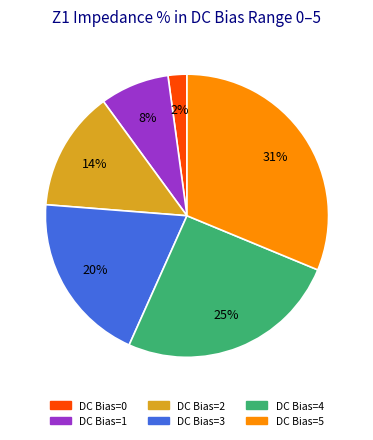

Is there any slice that represents more than half of the pie?

No